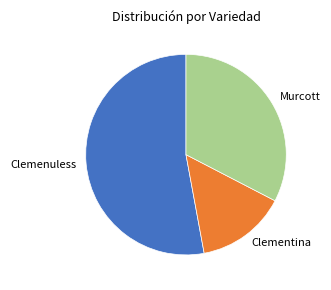

Which slice is the smallest?

Clementina